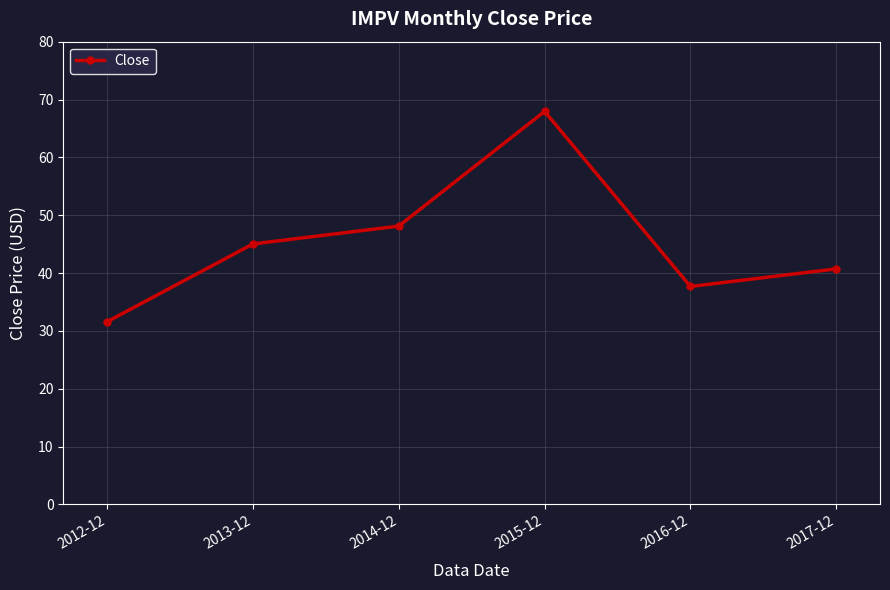

At which category does the data reach its first local peak?

2015-12